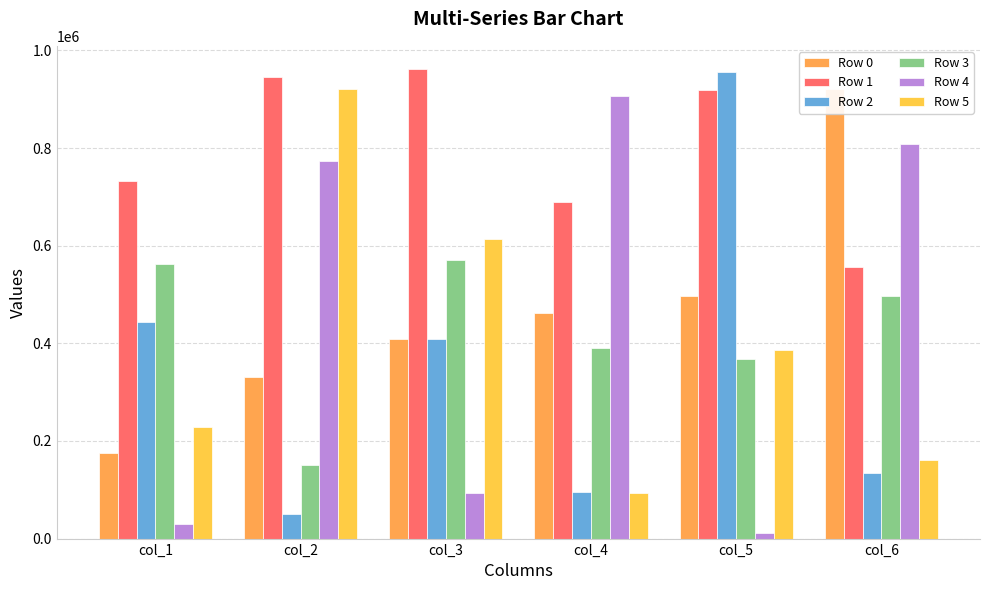

Rank the series at col_3 from highest to lowest value.

Row 1, Row 5, Row 3, Row 2, Row 0, Row 4